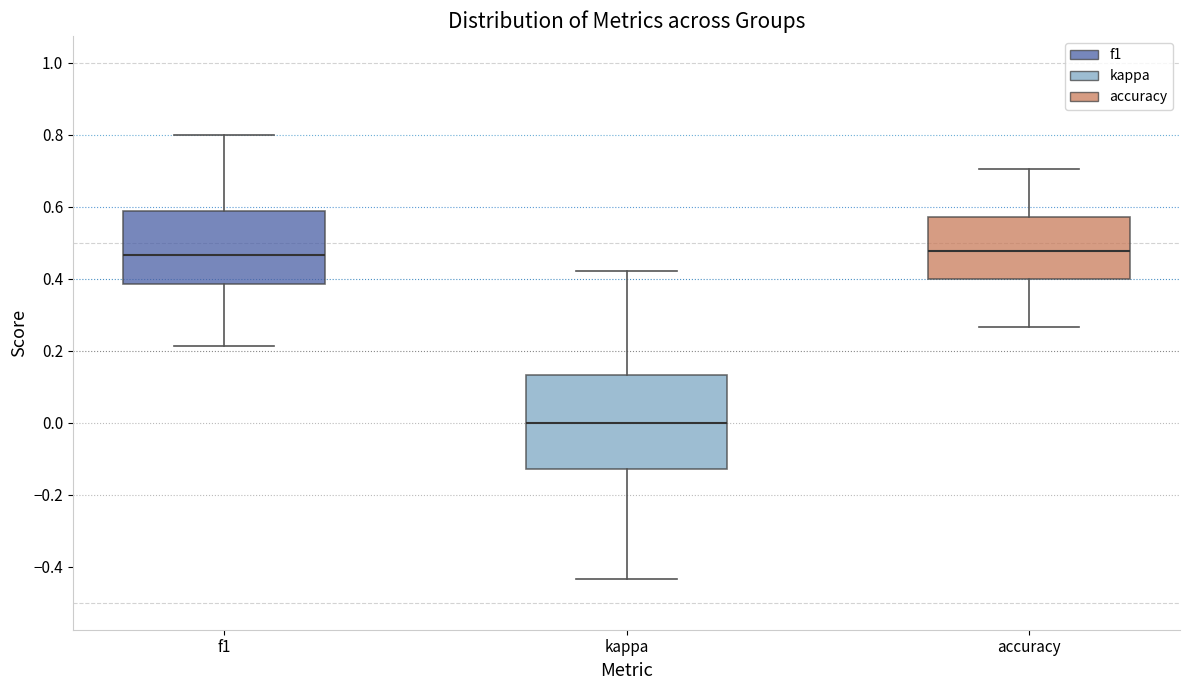

Which box is the tallest, from its lower edge to its upper edge?

kappa